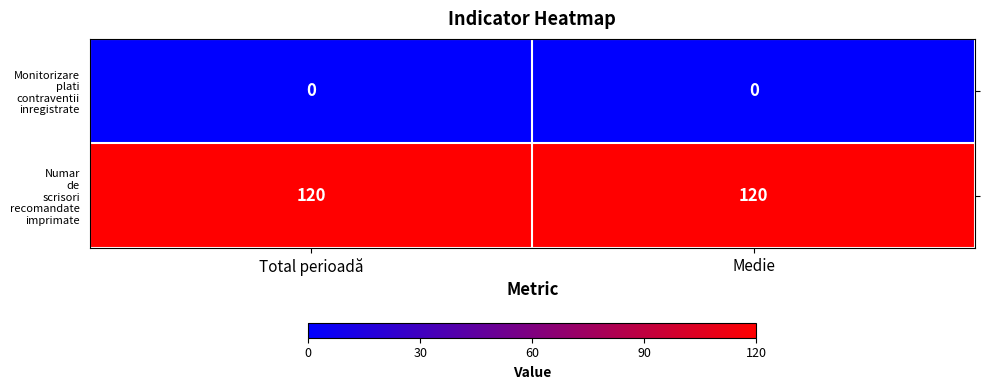

What is the spread (max minus min) of values at Medie?

120